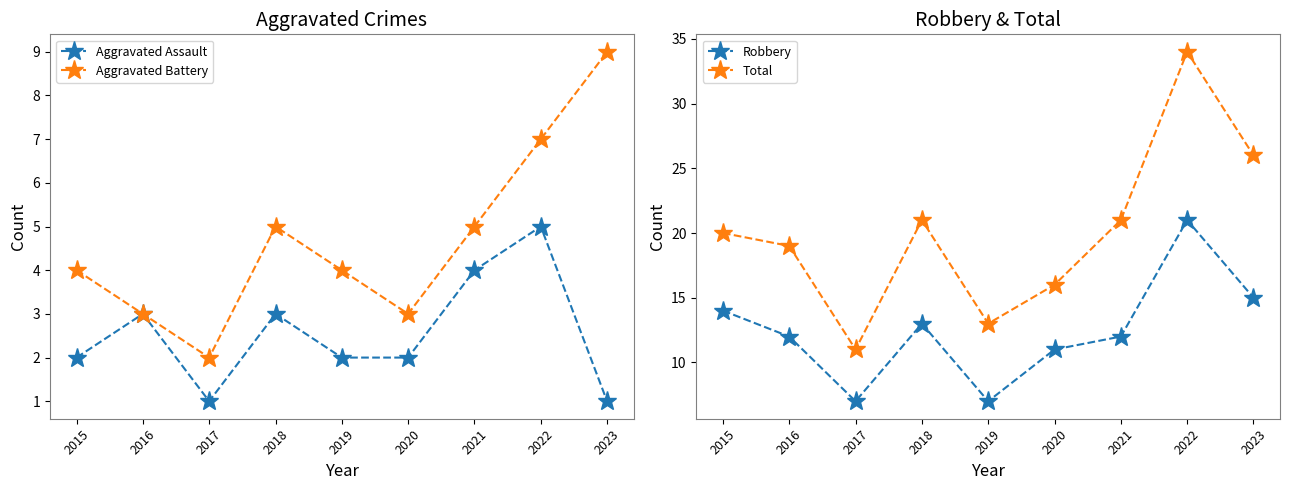

How many data points does each series have?

9